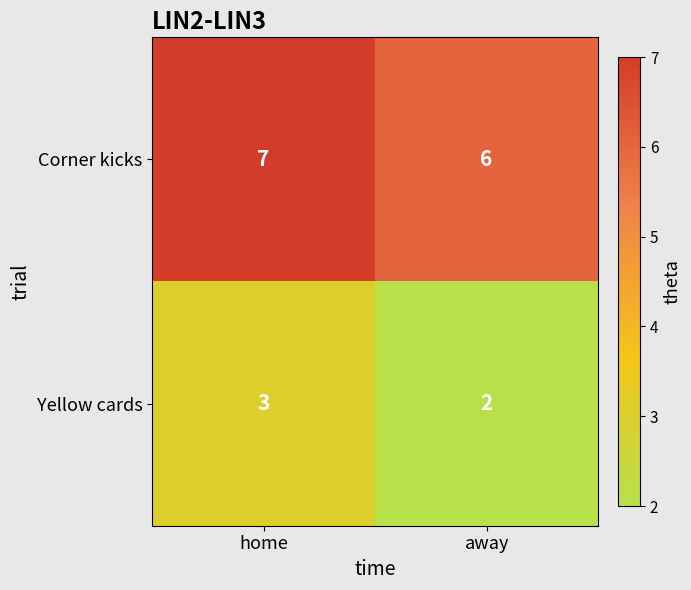

What is the sum of all Yellow cards values?

5